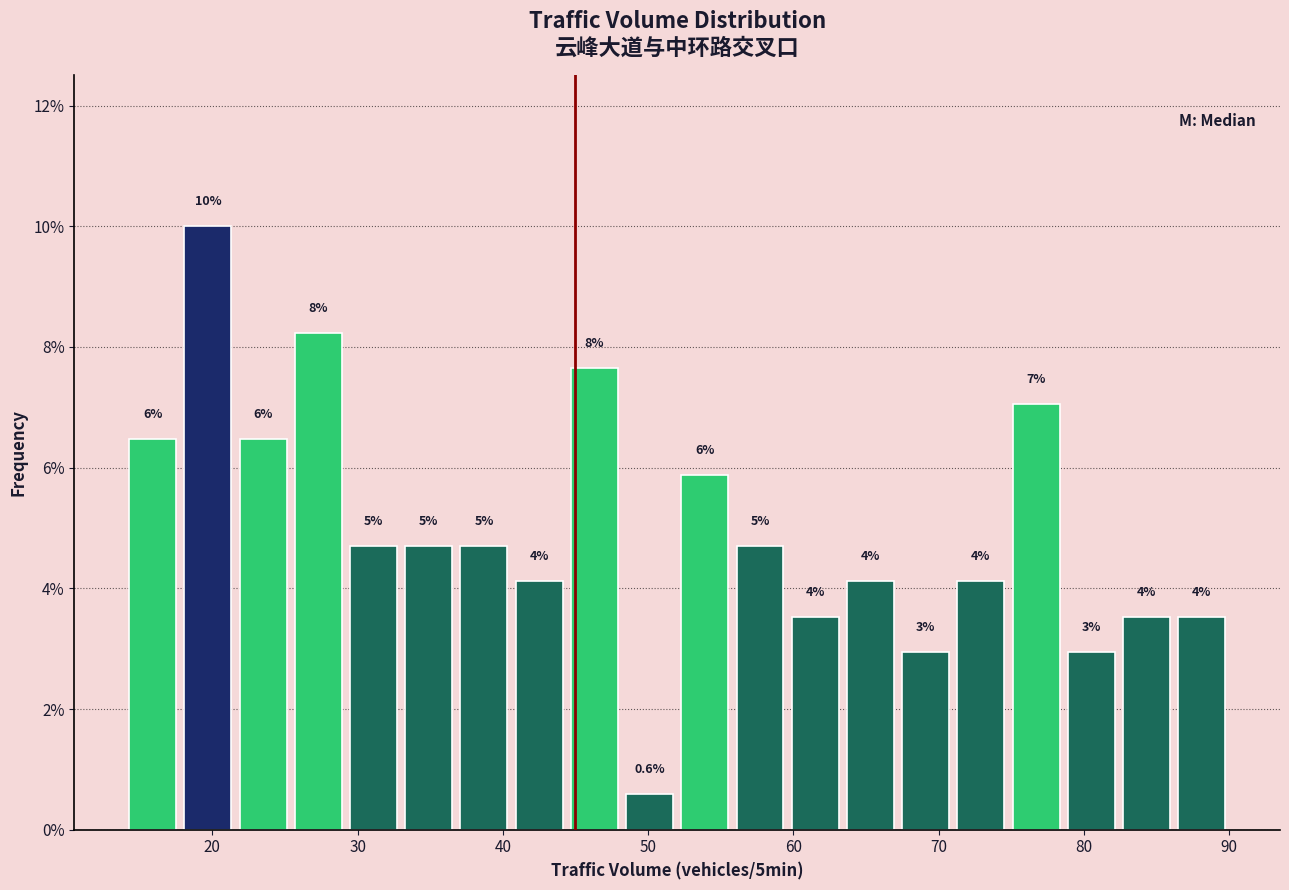

Around what value on the x-axis is the tallest bar? Give the approximate position of its centre, as read against the axis.

20